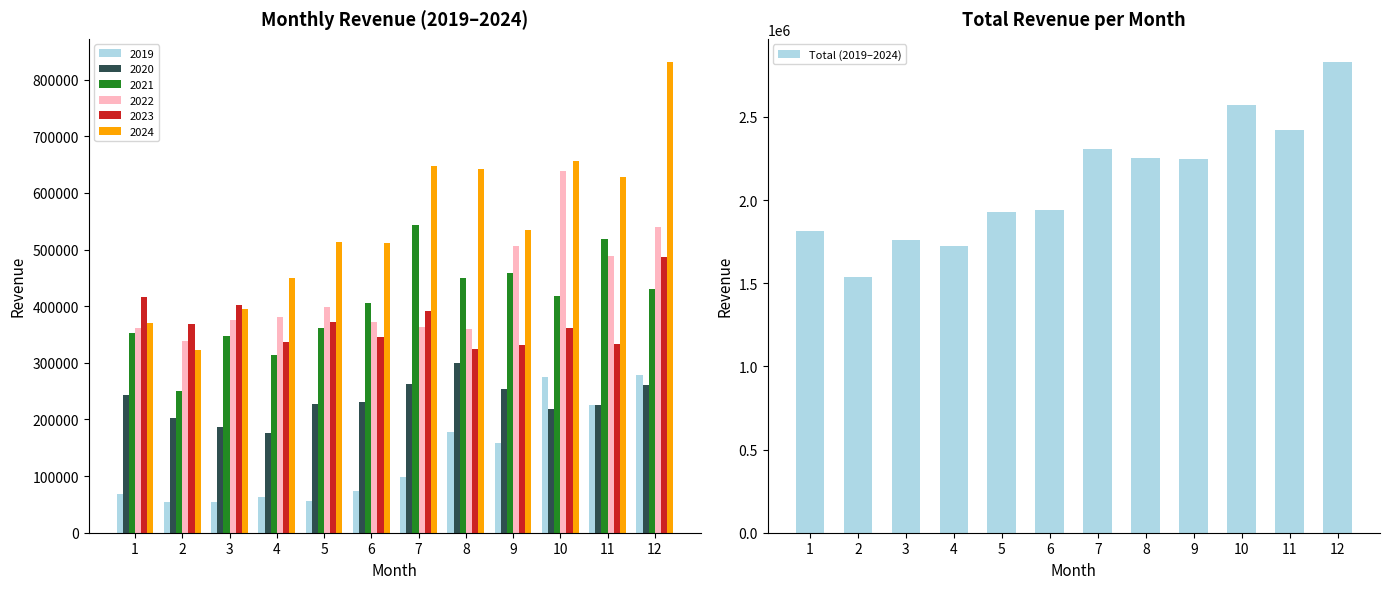

What is the value of the 9th bar from the left?

2244578.0